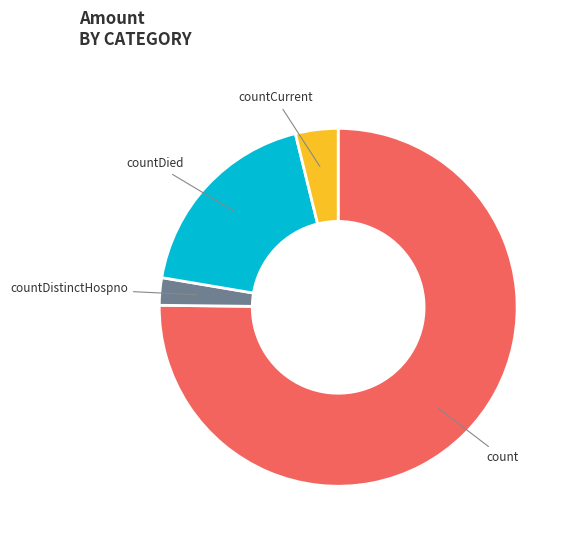

Which slice is the smallest?

countDistinctHospno